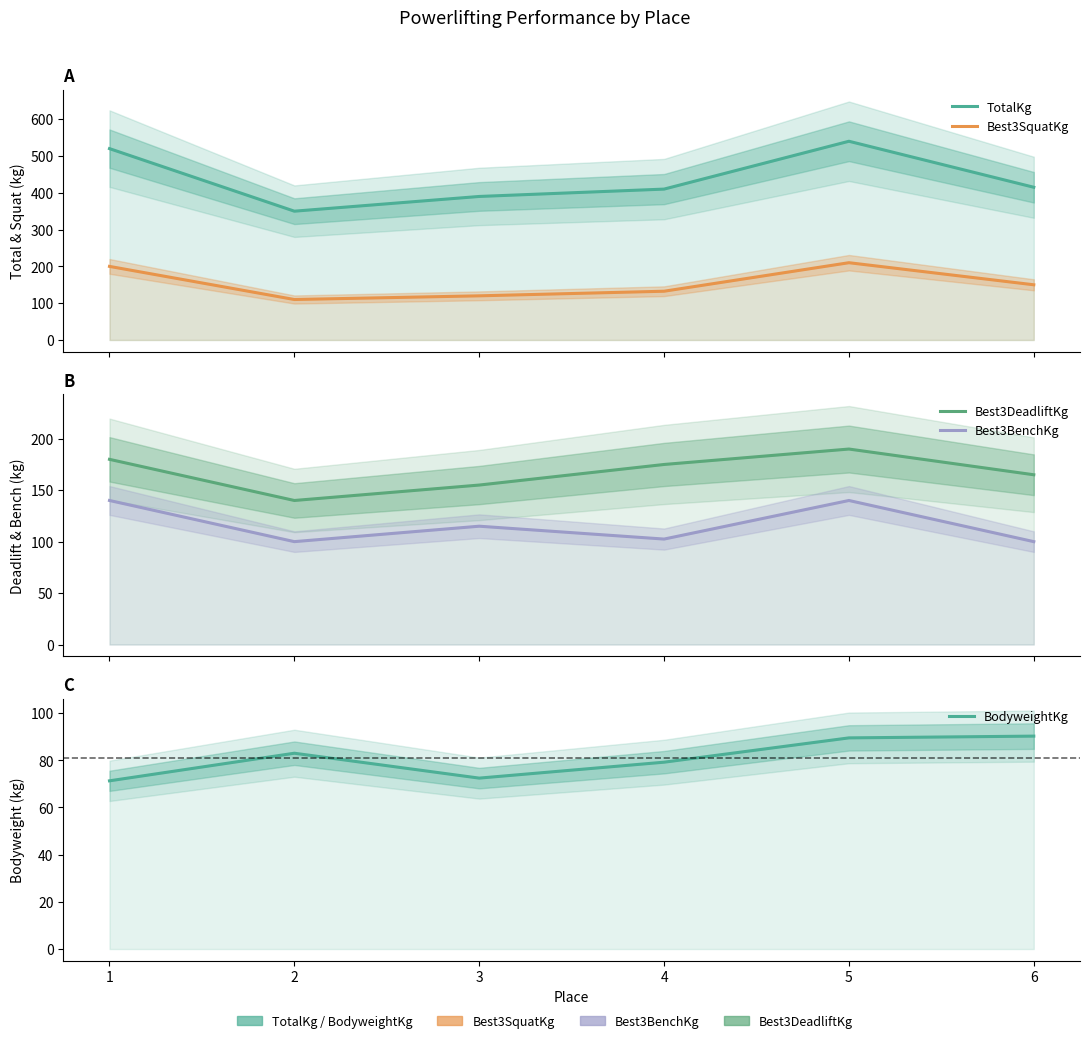

Which category has the lowest value in the Best3SquatKg series?

2